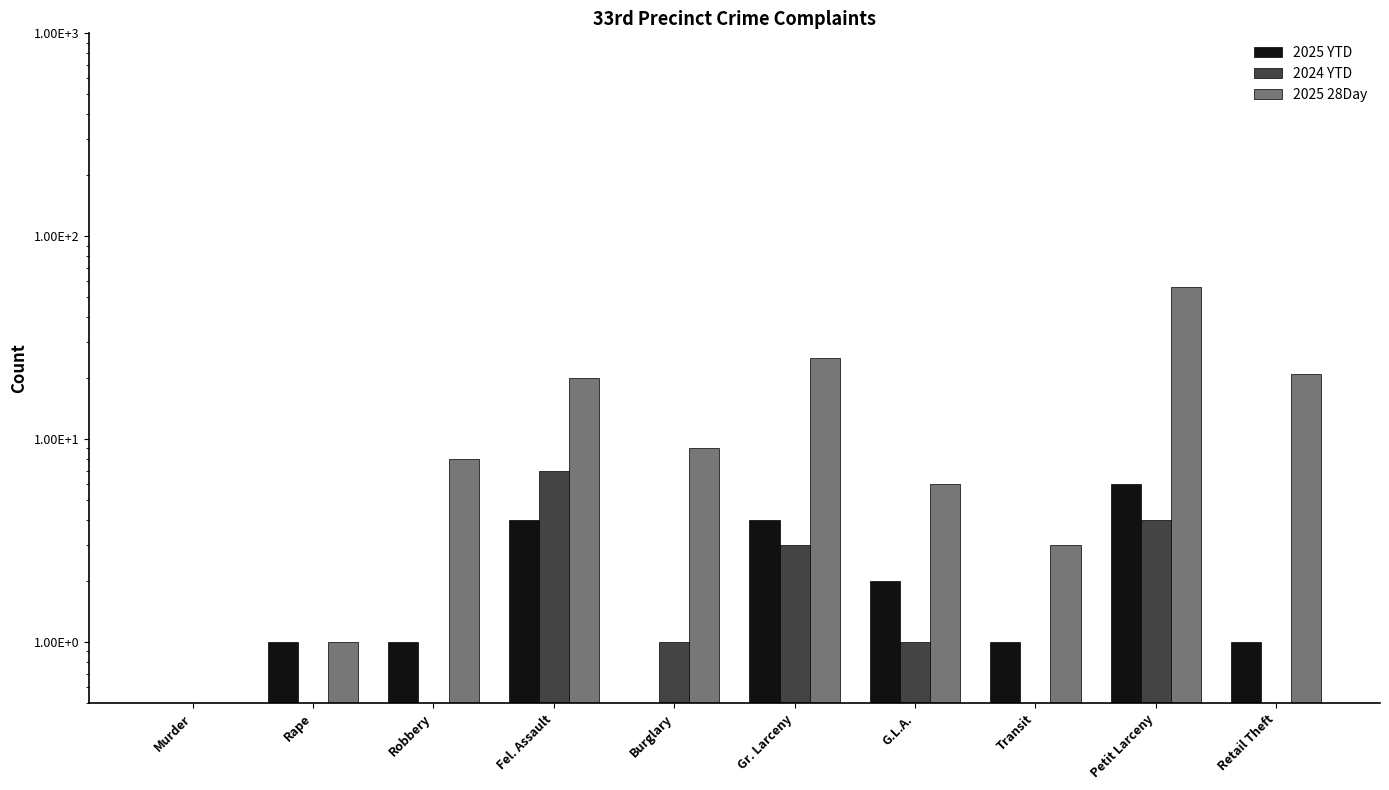

Reading right to left, transcribe all the data shown in this chart.

2025 YTD: Retail Theft=1.0	Petit Larceny=6.0	Transit=1.0	G.L.A.=2.0	Gr. Larceny=4.0	Burglary=0.5	Fel. Assault=4.0	Robbery=1.0	Rape=1.0	Murder=0.5
2024 YTD: Retail Theft=0.5	Petit Larceny=4.0	Transit=0.5	G.L.A.=1.0	Gr. Larceny=3.0	Burglary=1.0	Fel. Assault=7.0	Robbery=0.5	Rape=0.5	Murder=0.5
2025 28Day: Retail Theft=21.0	Petit Larceny=56.0	Transit=3.0	G.L.A.=6.0	Gr. Larceny=25.0	Burglary=9.0	Fel. Assault=20.0	Robbery=8.0	Rape=1.0	Murder=0.5